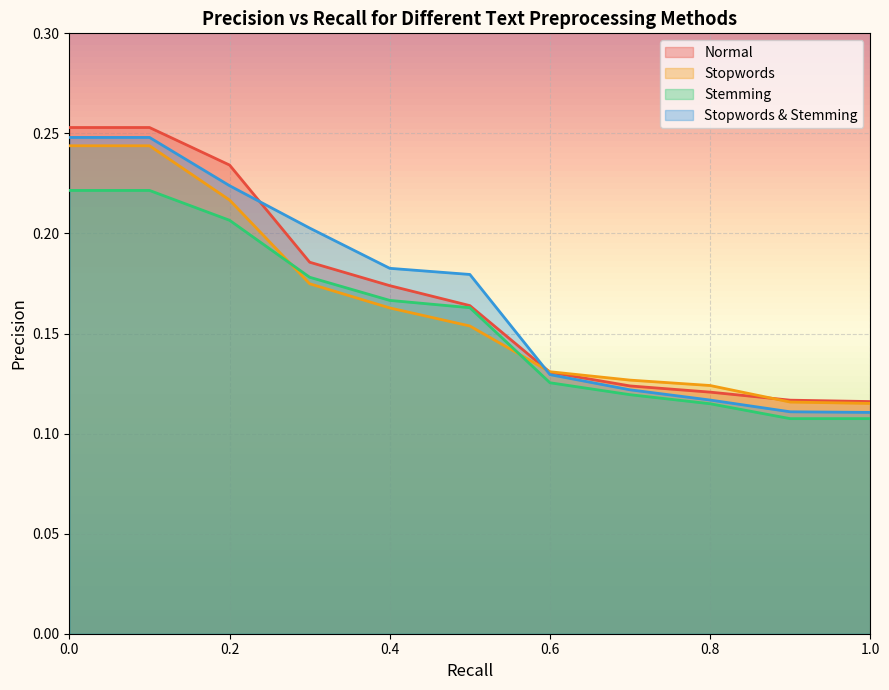

True or false: Normal has a value of 0.2 at 0.3.

True